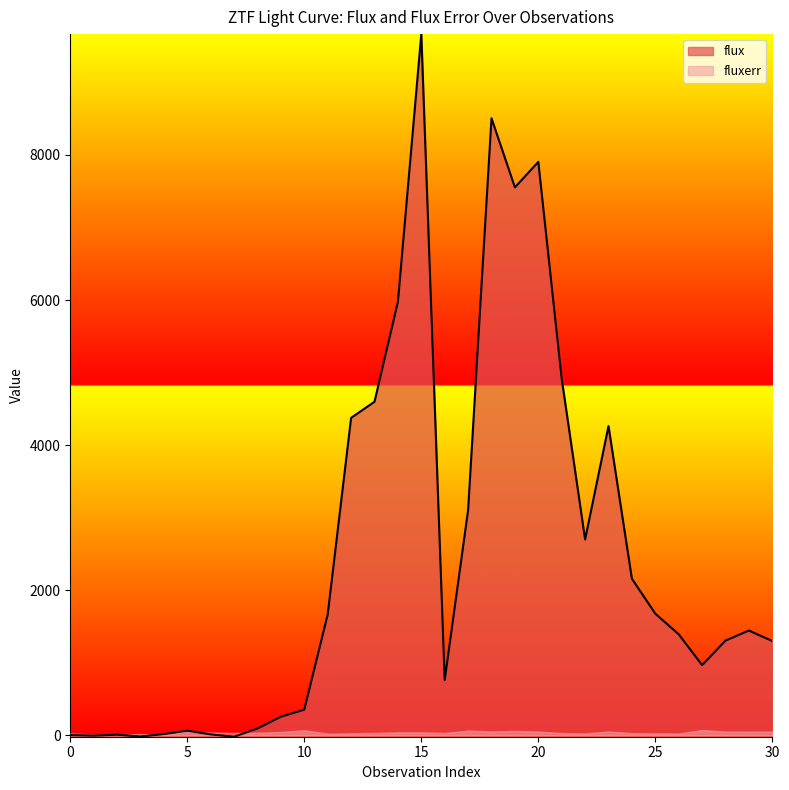

How many positive values are there?

28